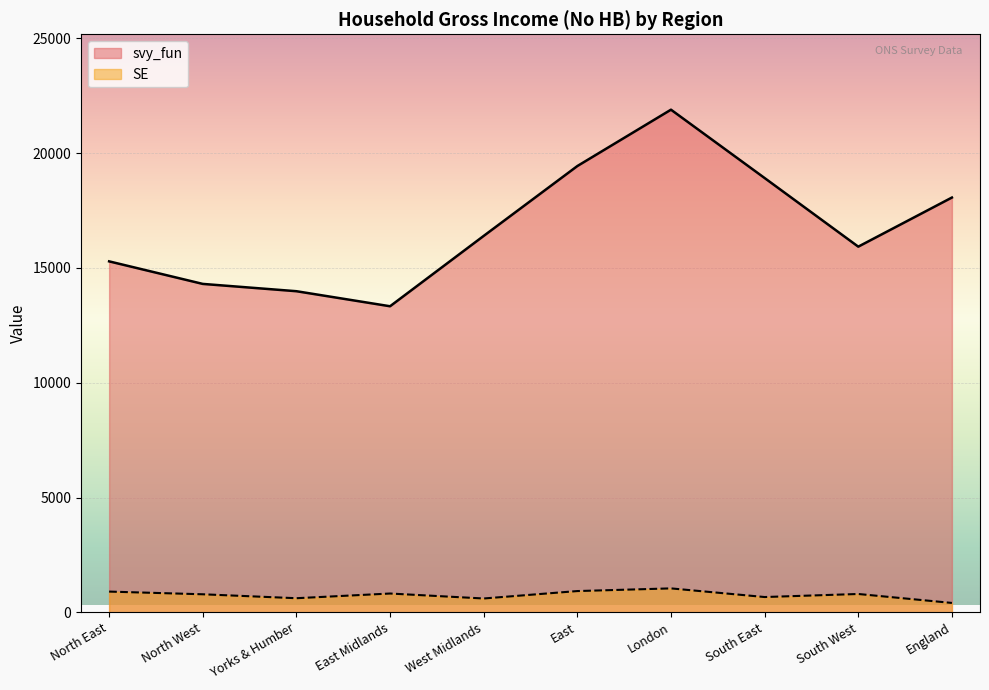

True or false: SE has a value of 602.8 at West Midlands.

True